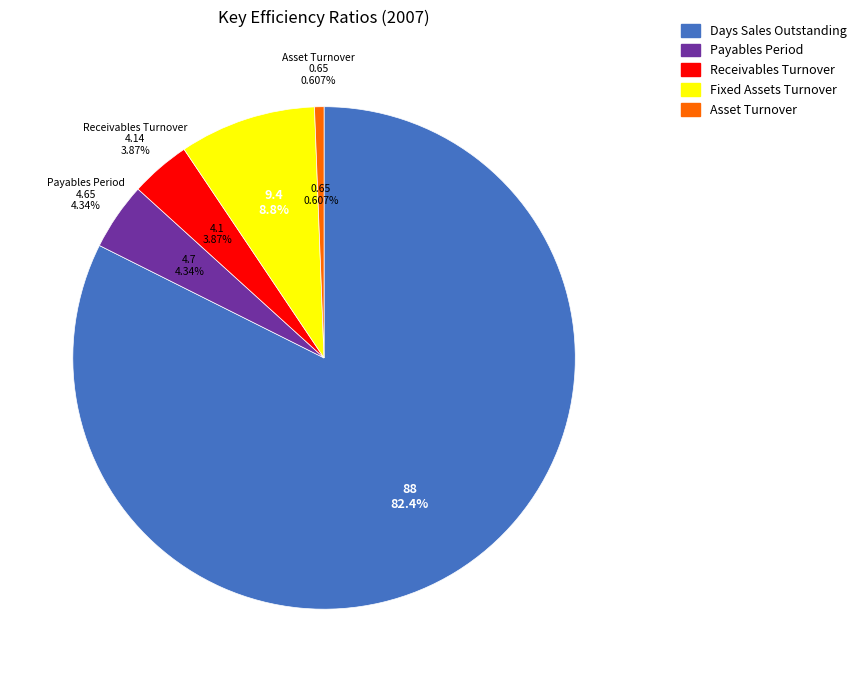

What is the largest slice in the pie chart?

Days Sales Outstanding